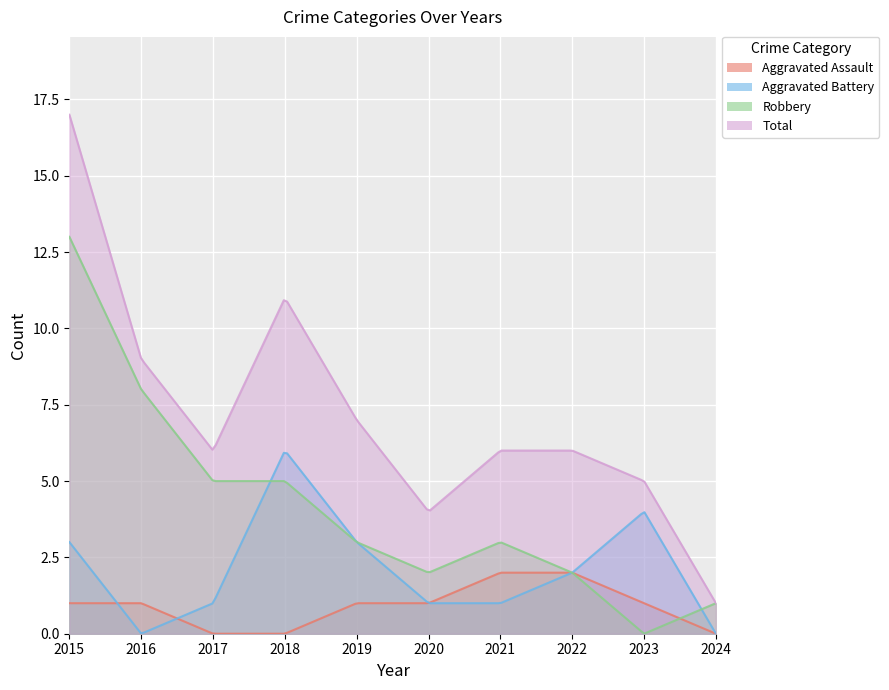

What are all the series names shown in the legend?

Aggravated Assault, Aggravated Battery, Robbery, Total